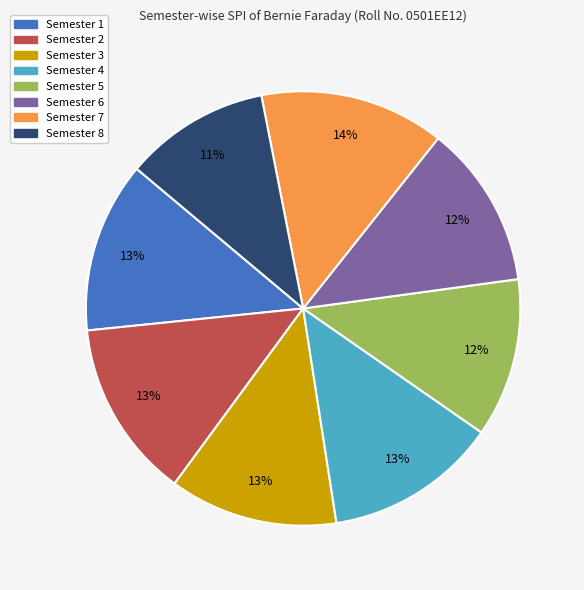

What is the smallest slice in the pie chart?

Semester 8